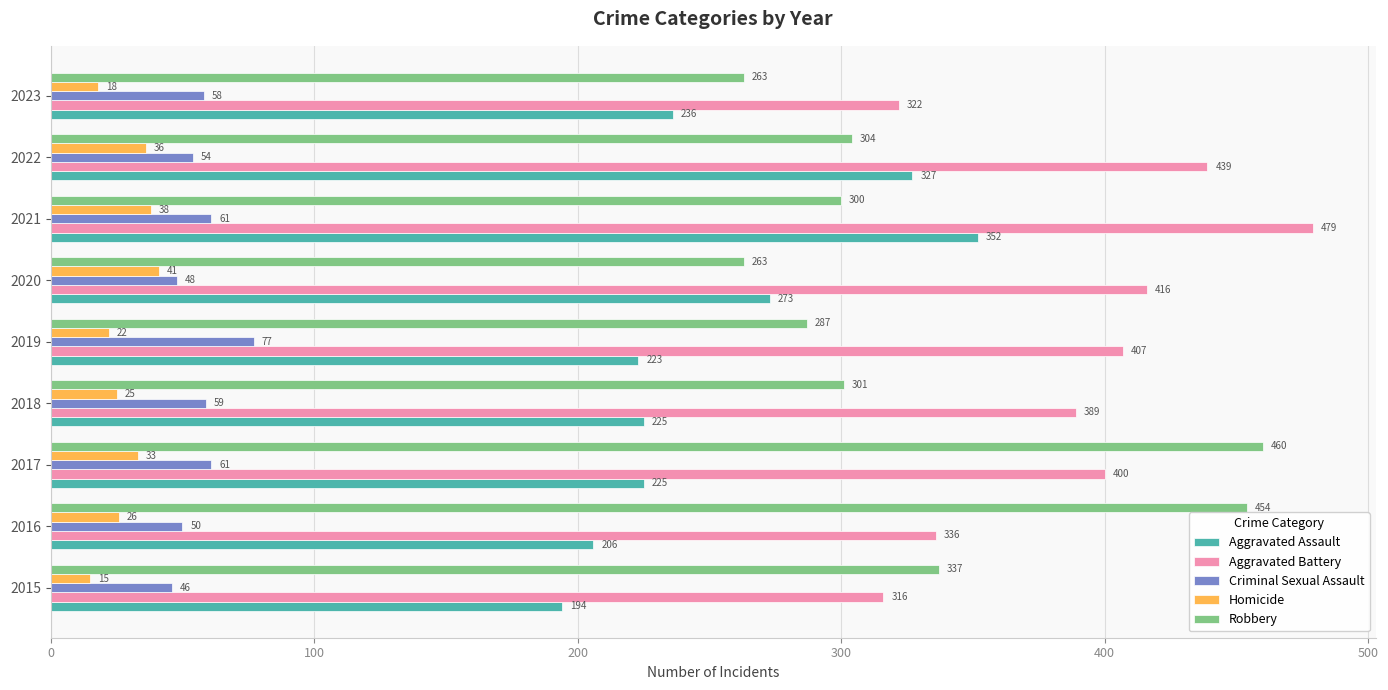

What is the sum of all Criminal Sexual Assault values?

514